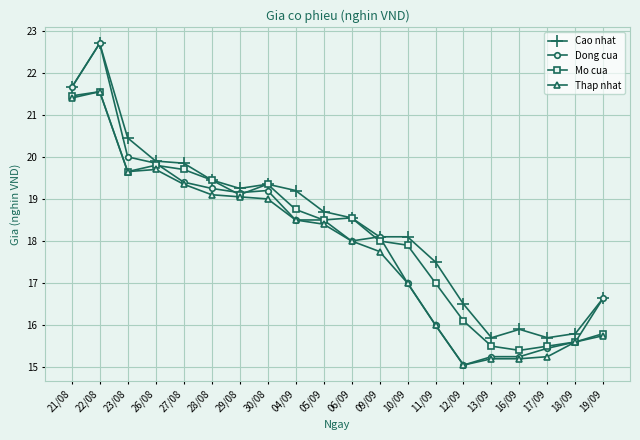

Which series changed the most between 30/08 and 04/09?

Dong cua